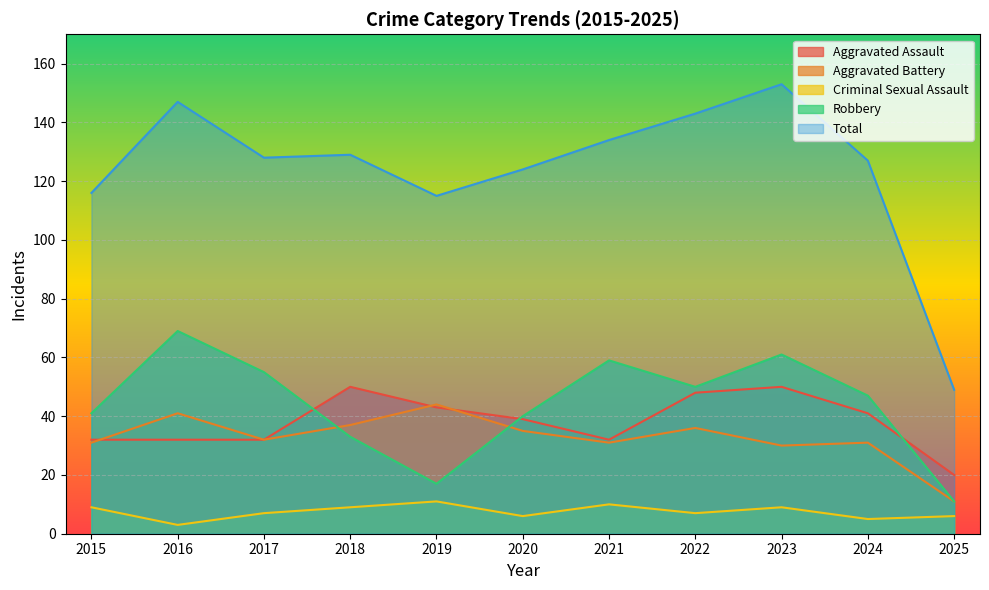

At 2019, list the series in order from smallest to largest.

Criminal Sexual Assault, Robbery, Aggravated Assault, Aggravated Battery, Total